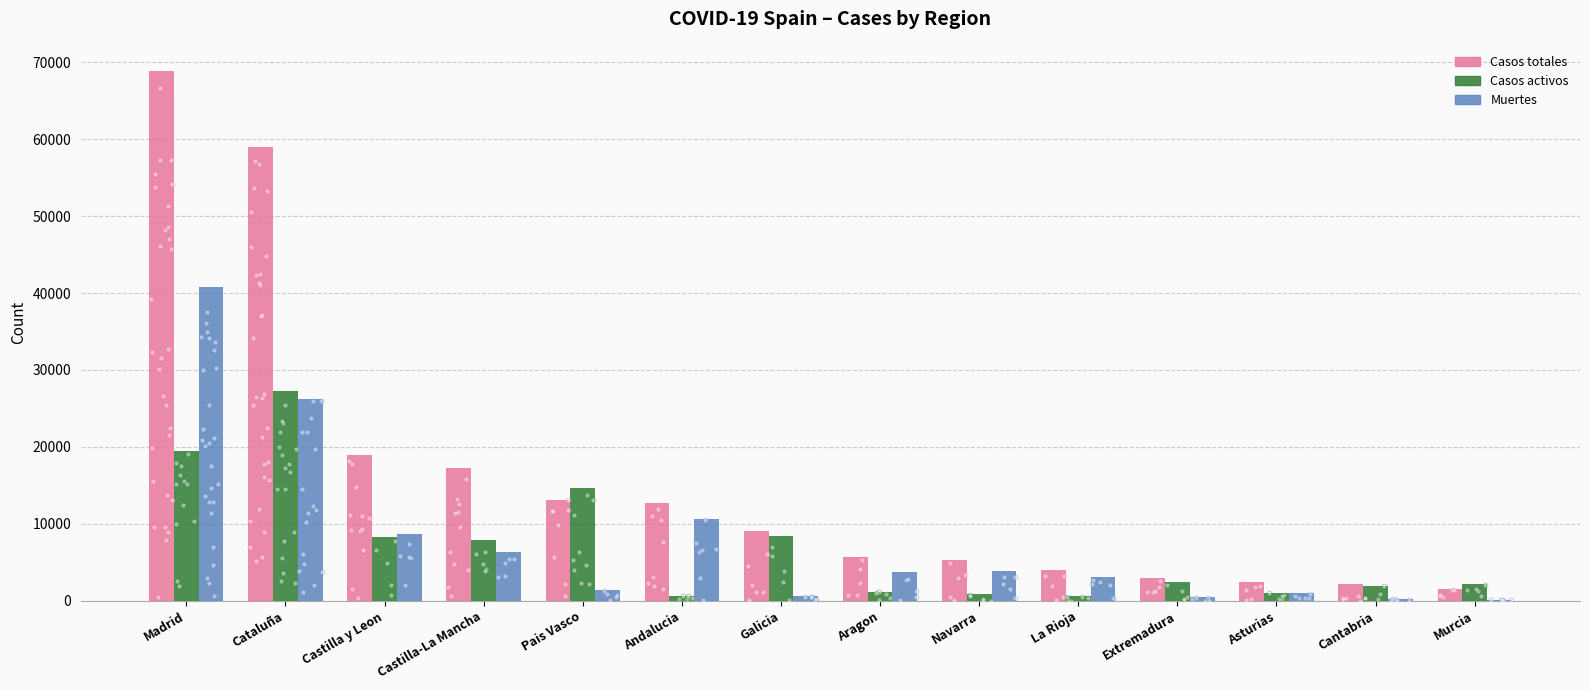

What is the total value across all series at Murcia?

3915